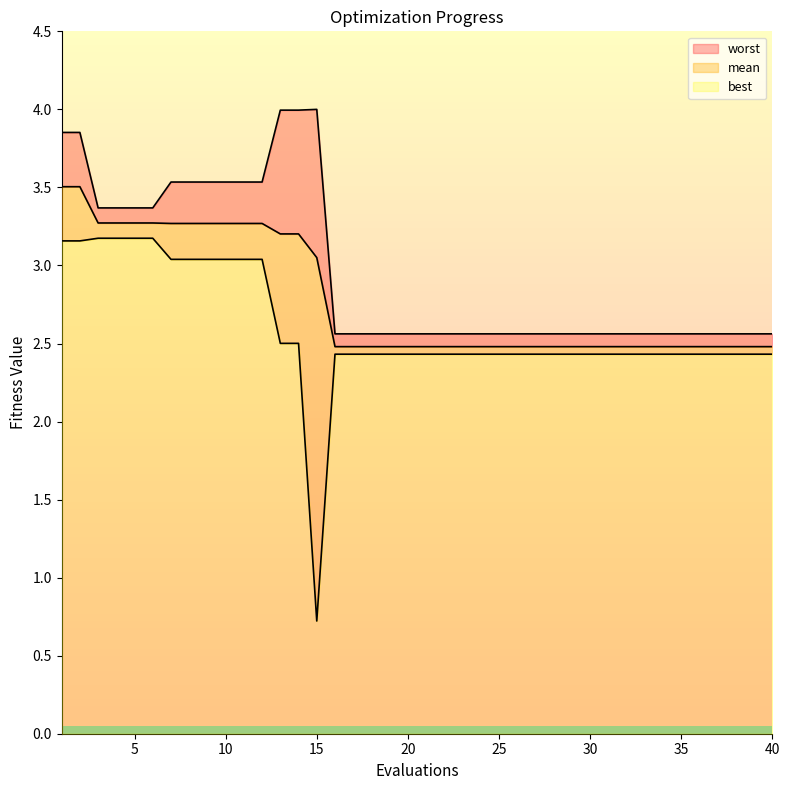

Reading left to right, extract all data points from this chart.

mean: 1=3.5	2=3.5	3=3.3	4=3.3	5=3.3	6=3.3	7=3.3	8=3.3	9=3.3	10=3.3	11=3.3	12=3.3	13=3.2	14=3.2	15=3.1	16=2.5	17=2.5	18=2.5	19=2.5	20=2.5	21=2.5	22=2.5	23=2.5	24=2.5	25=2.5	26=2.5	27=2.5	28=2.5	29=2.5	30=2.5	31=2.5	32=2.5	33=2.5	34=2.5	35=2.5	36=2.5	37=2.5	38=2.5	39=2.5	40=2.5
best: 1=3.2	2=3.2	3=3.2	4=3.2	5=3.2	6=3.2	7=3.0	8=3.0	9=3.0	10=3.0	11=3.0	12=3.0	13=2.5	14=2.5	15=0.7	16=2.4	17=2.4	18=2.4	19=2.4	20=2.4	21=2.4	22=2.4	23=2.4	24=2.4	25=2.4	26=2.4	27=2.4	28=2.4	29=2.4	30=2.4	31=2.4	32=2.4	33=2.4	34=2.4	35=2.4	36=2.4	37=2.4	38=2.4	39=2.4	40=2.4
worst: 1=3.9	2=3.9	3=3.4	4=3.4	5=3.4	6=3.4	7=3.5	8=3.5	9=3.5	10=3.5	11=3.5	12=3.5	13=4.0	14=4.0	15=4.0	16=2.6	17=2.6	18=2.6	19=2.6	20=2.6	21=2.6	22=2.6	23=2.6	24=2.6	25=2.6	26=2.6	27=2.6	28=2.6	29=2.6	30=2.6	31=2.6	32=2.6	33=2.6	34=2.6	35=2.6	36=2.6	37=2.6	38=2.6	39=2.6	40=2.6